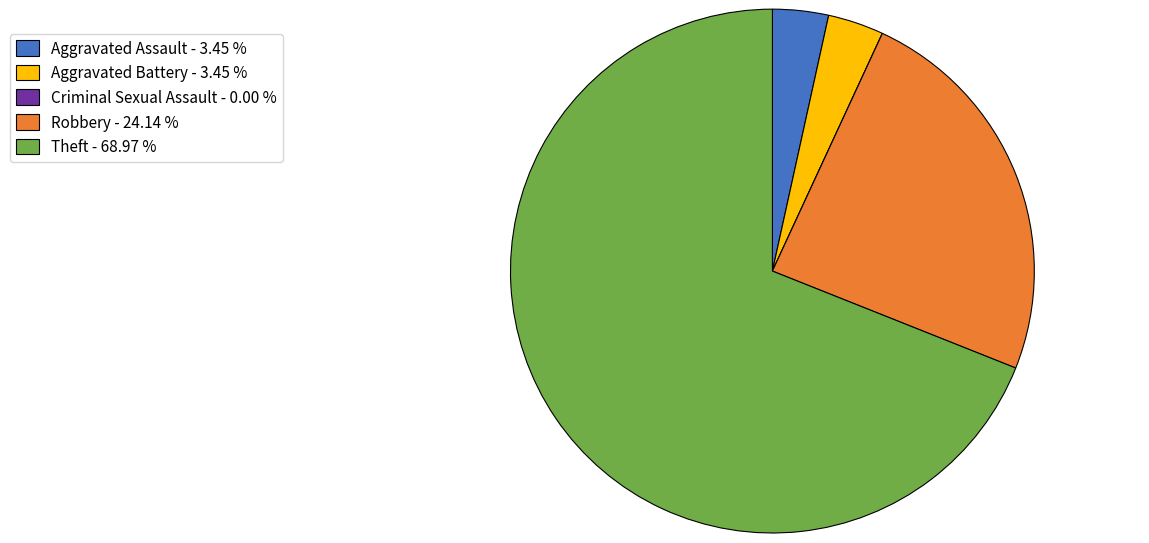

Do Aggravated Assault - 3.45 % and Aggravated Battery - 3.45 % together represent more than half of the pie?

No